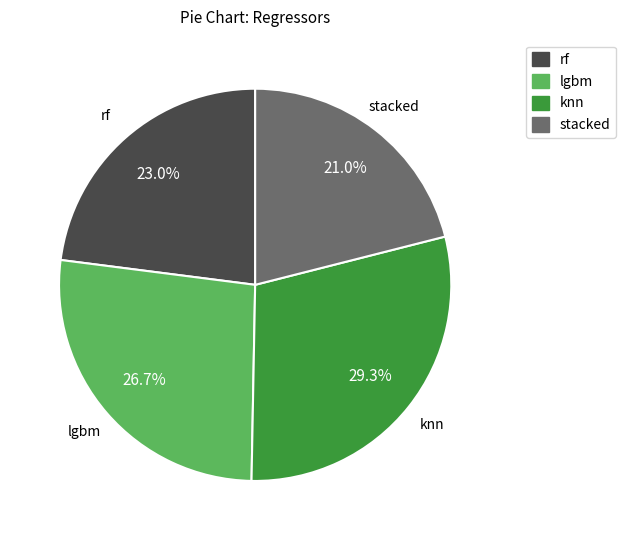

Between knn and lgbm, which is larger?

knn